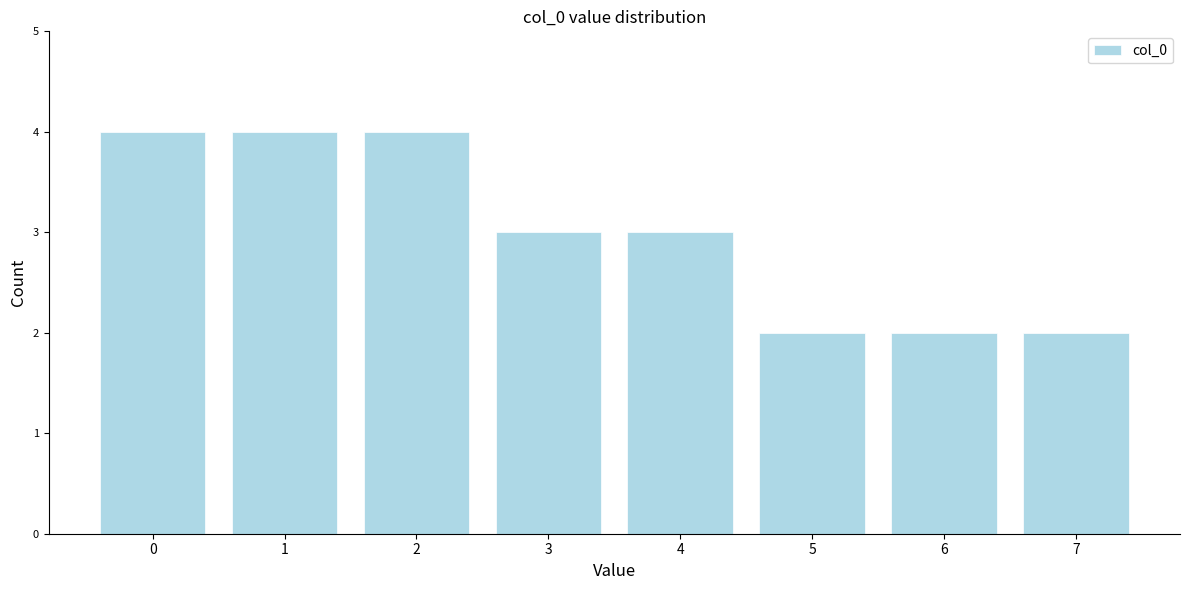

Reading left to right, list every bar in this chart as the range it spans on the x-axis followed by its height. The values are not printed on the chart, so give them approximately, as read against the axis.

-0.5 to 0.5: 4
0.5 to 1.5: 4
1.5 to 2.5: 4
2.5 to 3.5: 3
3.5 to 4.5: 3
4.5 to 5.5: 2
5.5 to 6.5: 2
6.5 to 7.5: 2